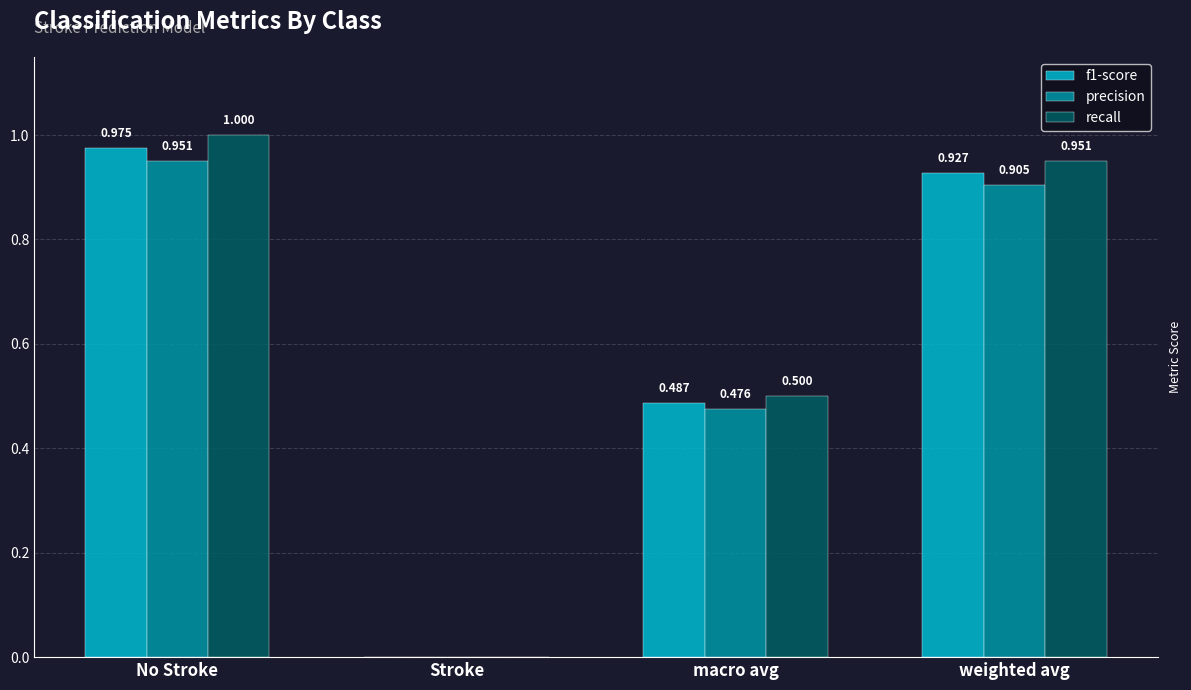

At which label does recall reach its peak?

No Stroke